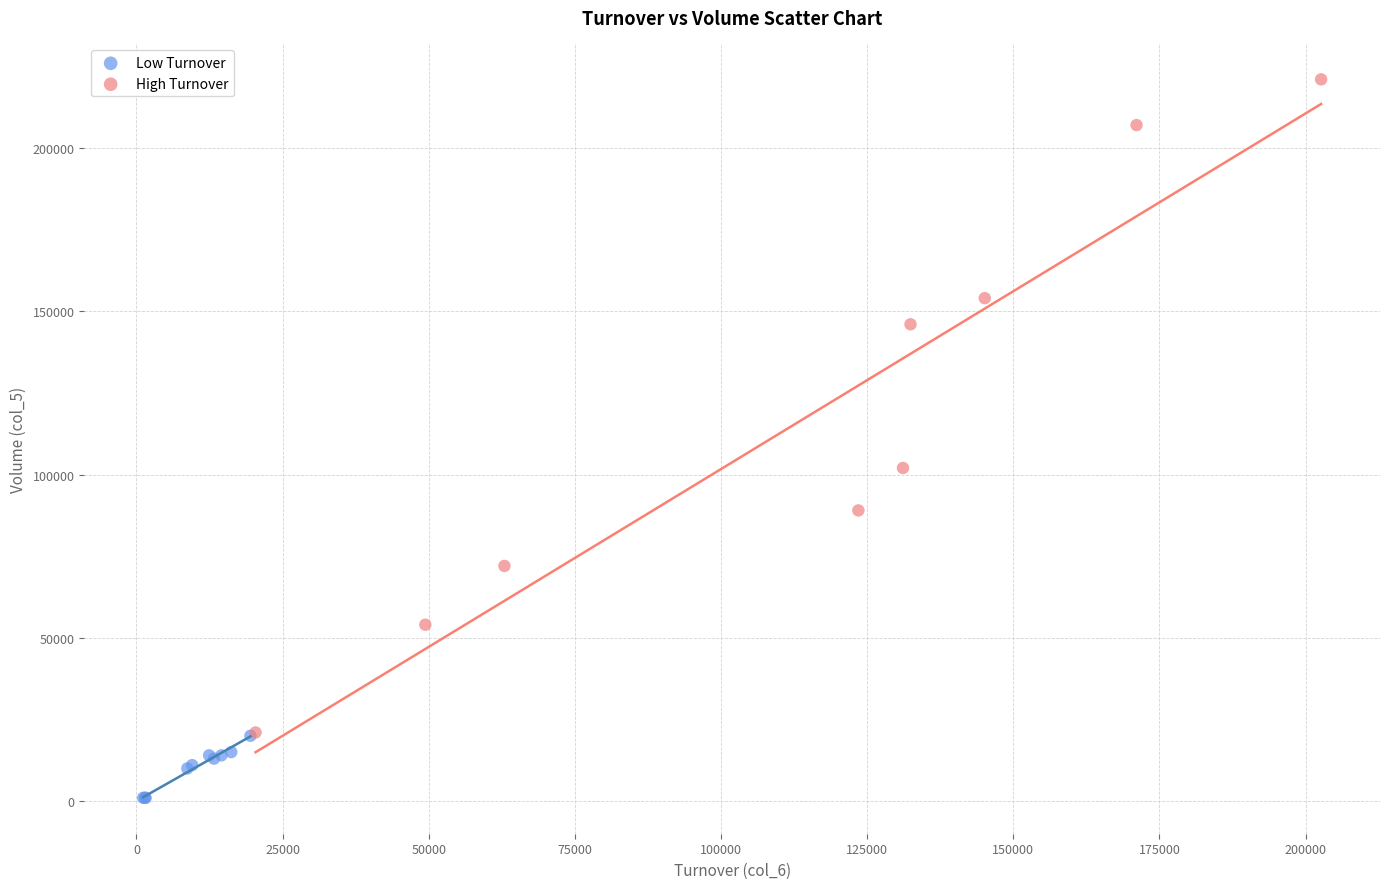

Which series has the largest Y range (max minus min)?

High Turnover